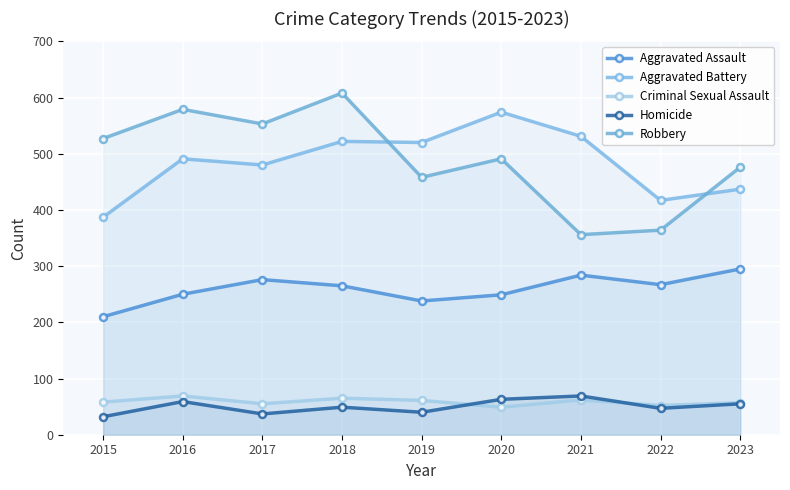

What is the value of the Aggravated Assault point at the 7th from the left?

284